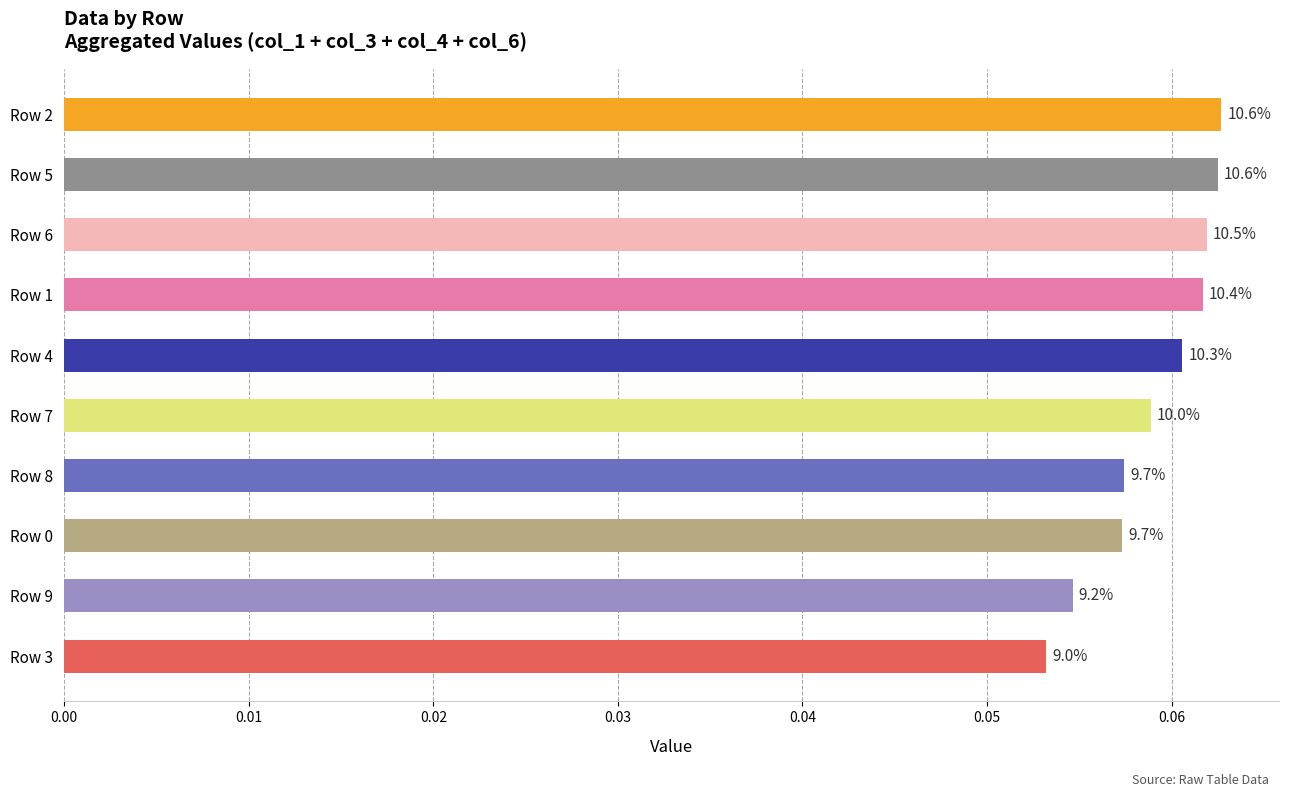

Does the chart contain any negative values?

No